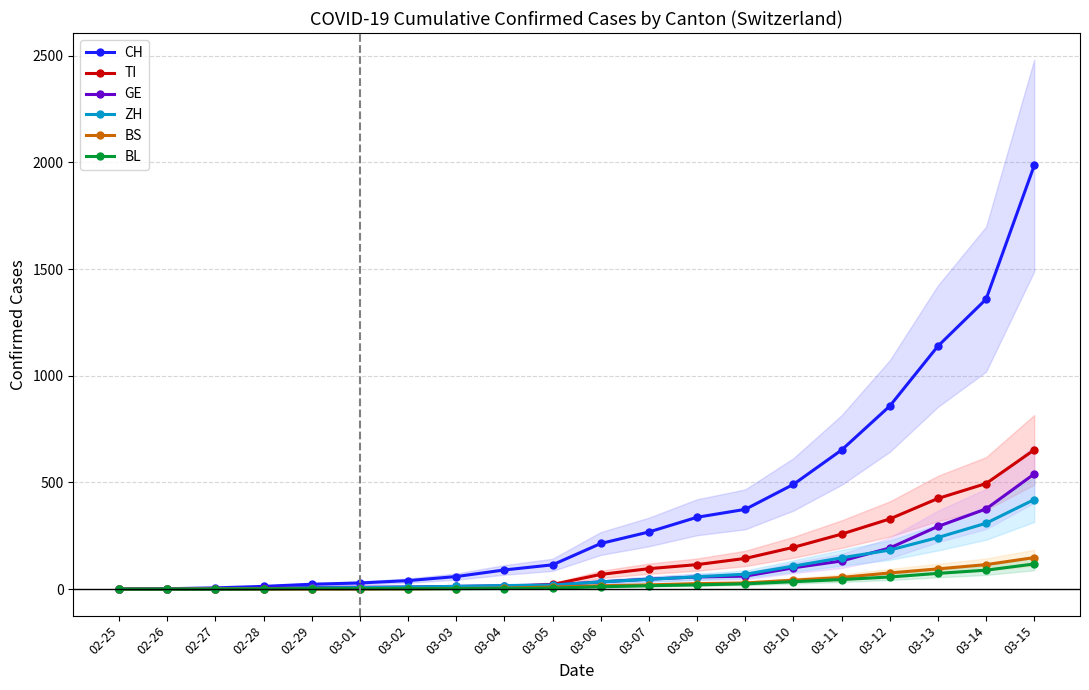

Reading left to right, list all the values displayed in this chart.

CH: 0	2	6	13	23	29	40	59	90	114	214	268	337	374	491	652	858	1139	1359	1986
TI: 0	0	1	1	2	2	4	8	12	22	69	96	115	144	196	258	329	425	495	653
GE: 0	1	1	4	8	9	10	13	16	20	34	47	57	61	100	132	193	294	376	540
ZH: 0	0	2	2	6	7	10	13	17	19	34	46	58	70	108	147	183	242	309	420
BS: 0	0	1	1	1	1	1	3	5	10	16	20	26	29	42	55	76	95	115	148
BL: 0	0	0	1	2	2	2	2	3	5	11	16	20	25	35	45	57	74	89	118